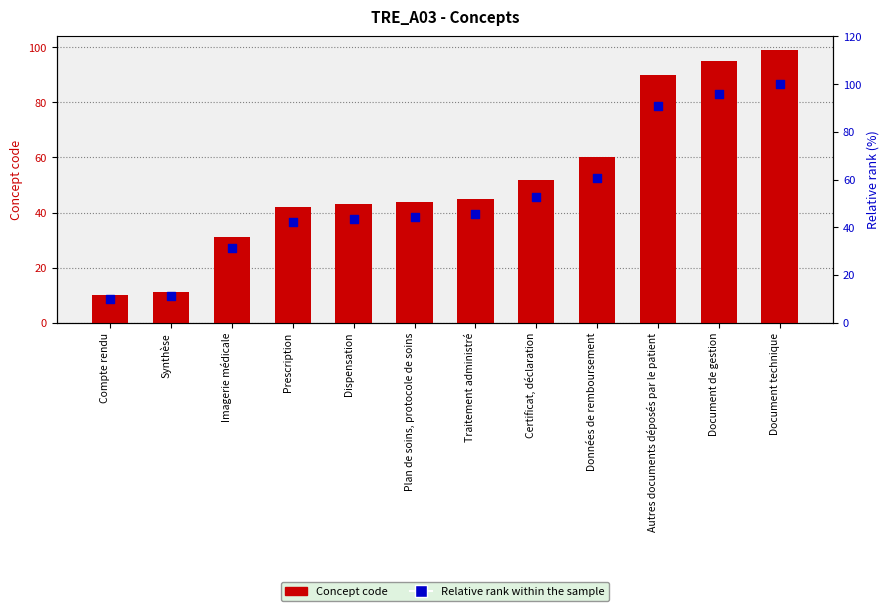

At which category is the sum across all series the highest?

Document technique